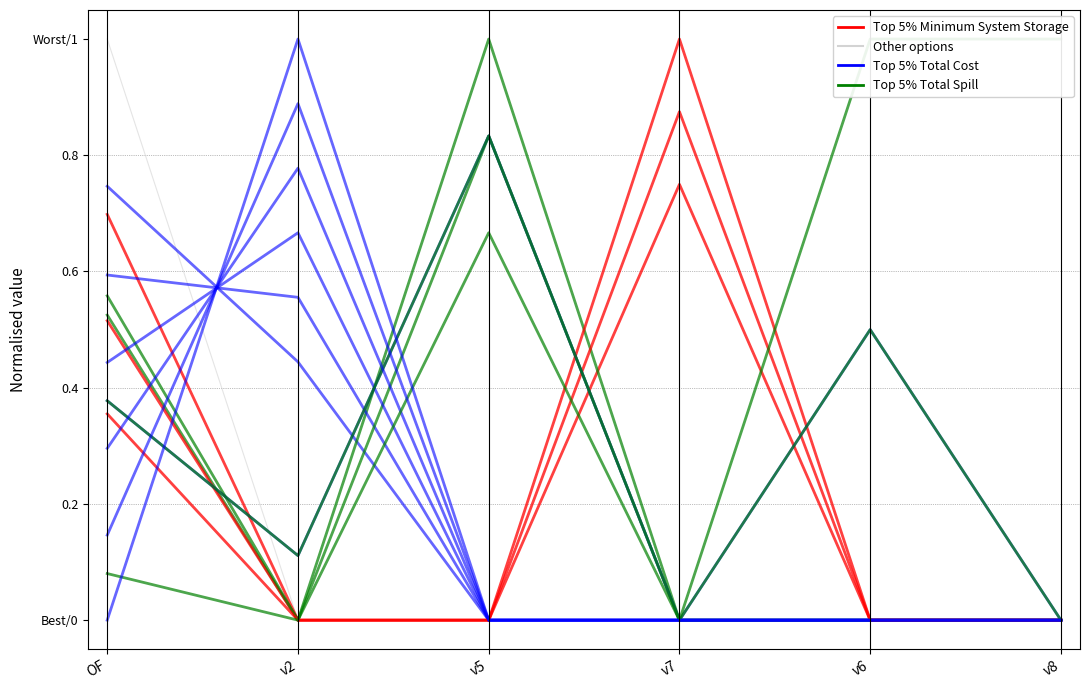

What value does the Top 5% Total Spill series have at v6?

1.0